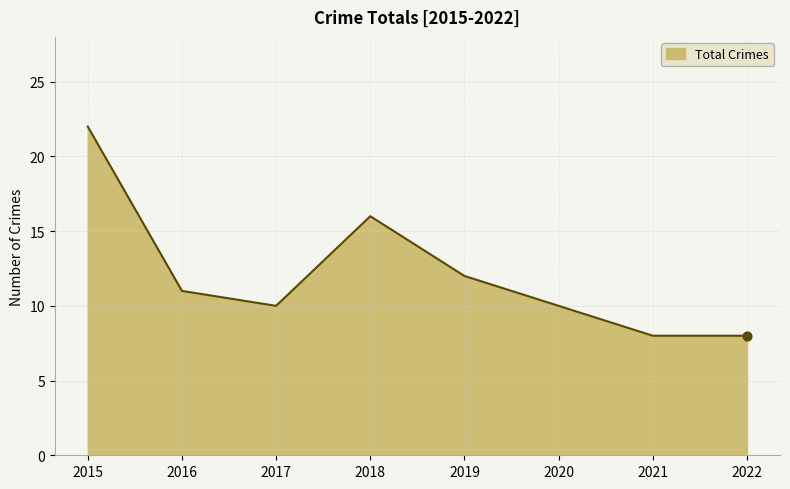

Between 2015 and 2019, which is larger?

2015